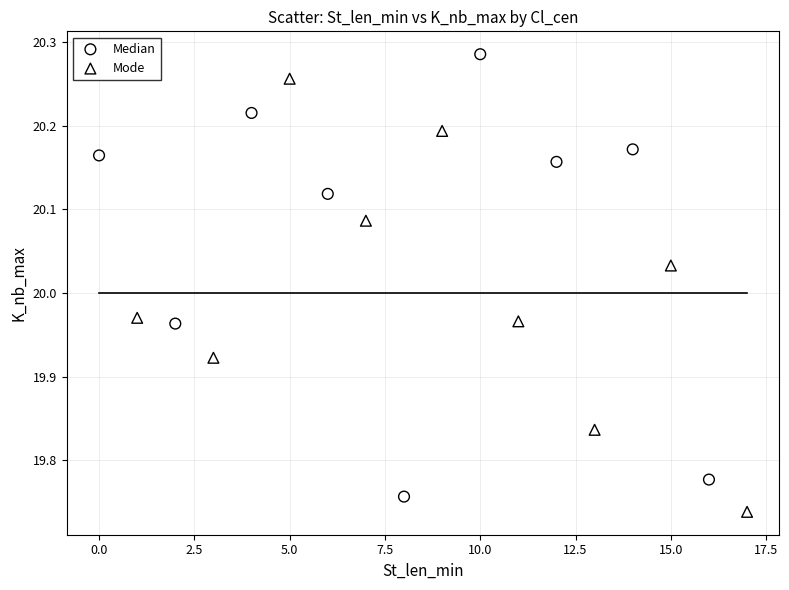

What are all the series names shown in the legend?

Median, Mode